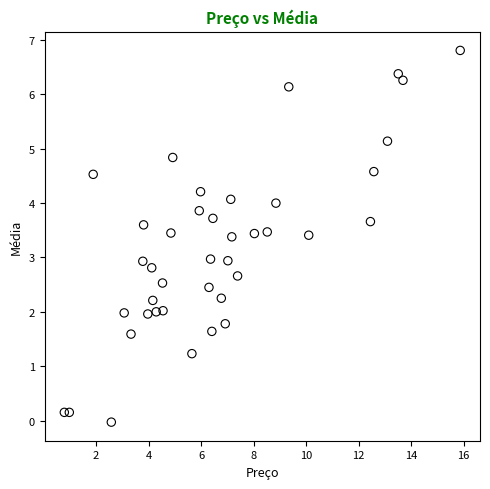

What is the range of Y values (max minus min)?

6.8